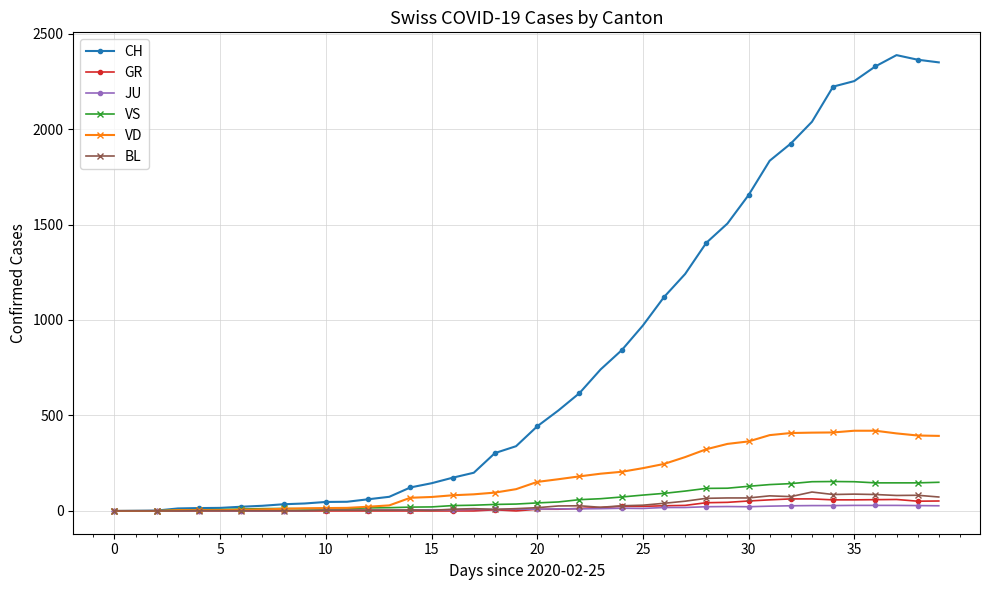

Which series has the largest range (max minus min)?

CH